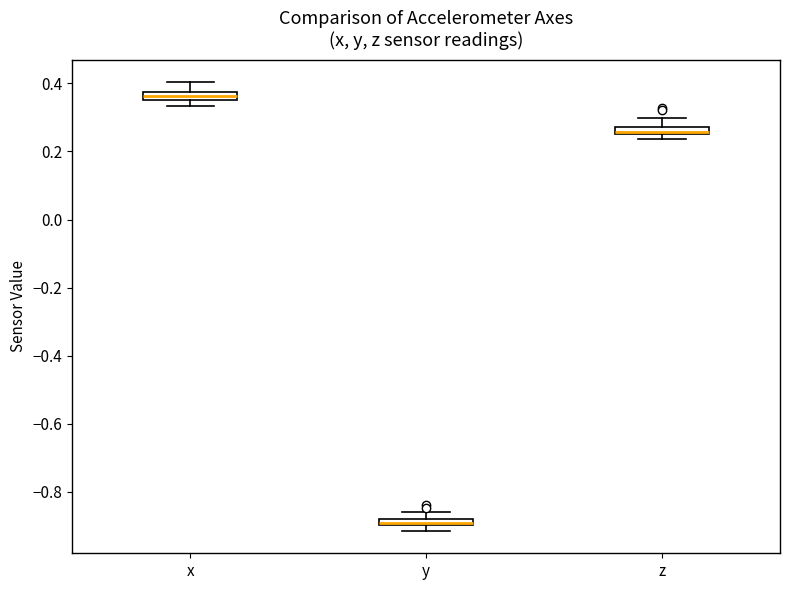

Which box's median line is the lowest?

y